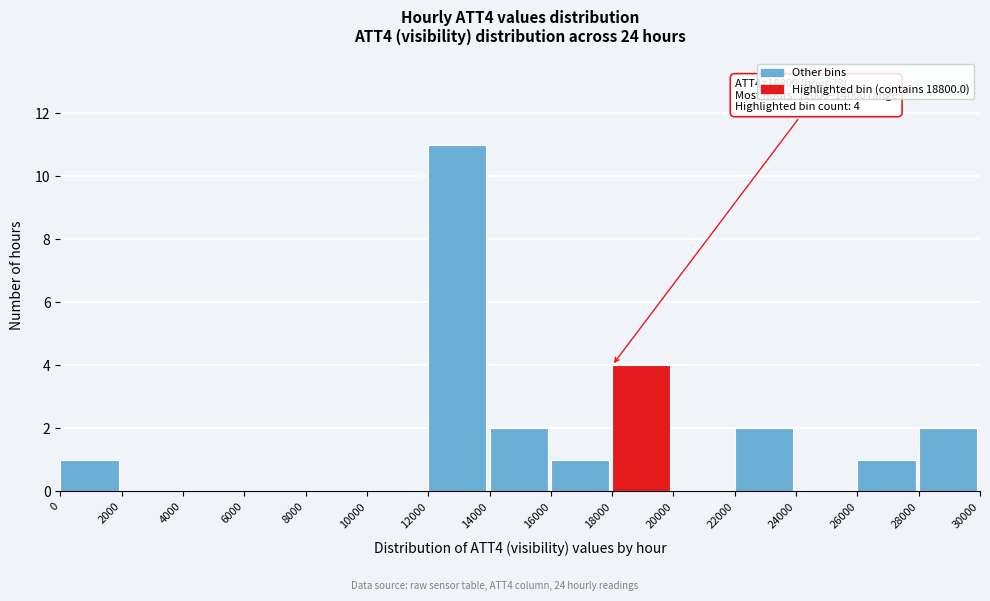

Over which range of the x-axis is the bar tallest?

12000 to 14000